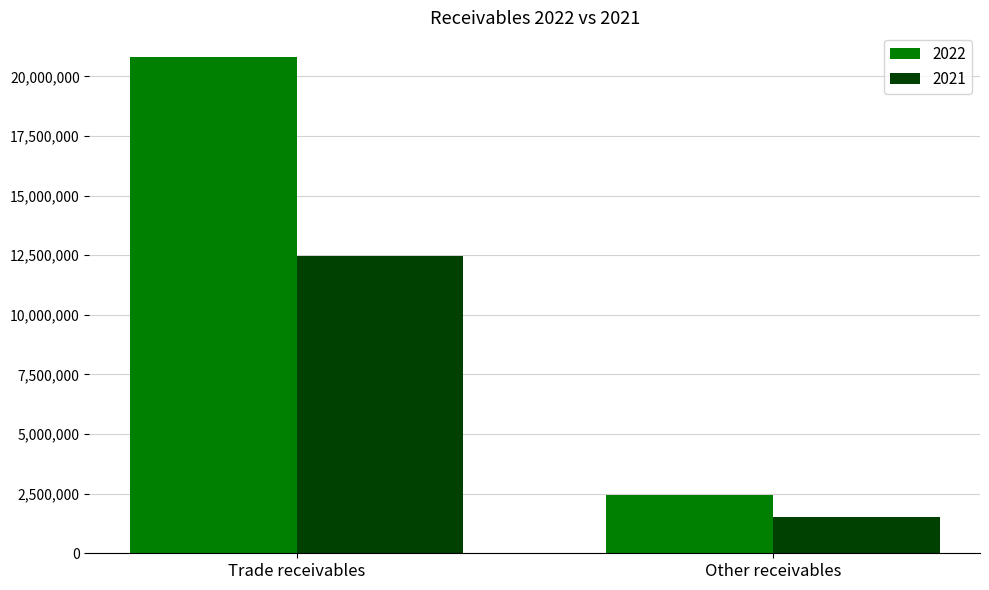

How many bars are there in each group?

2